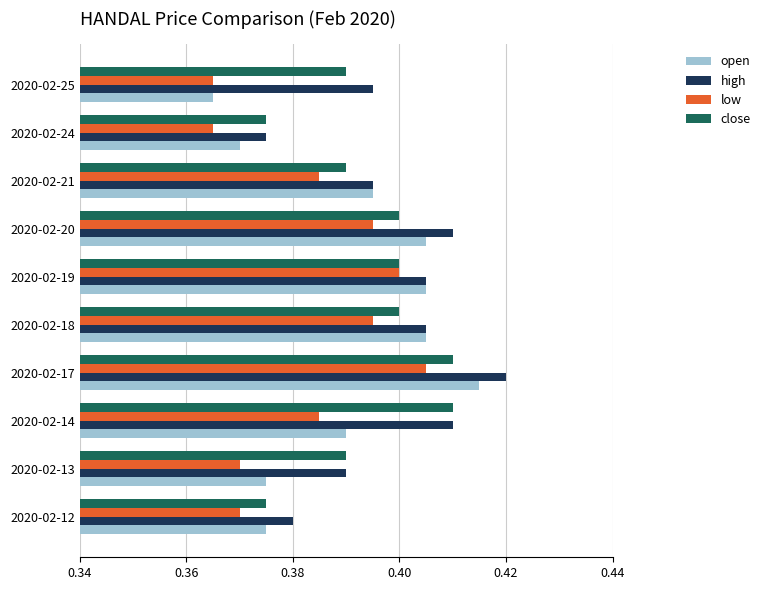

Rank the series by their maximum value, from highest to lowest.

high, open, close, low